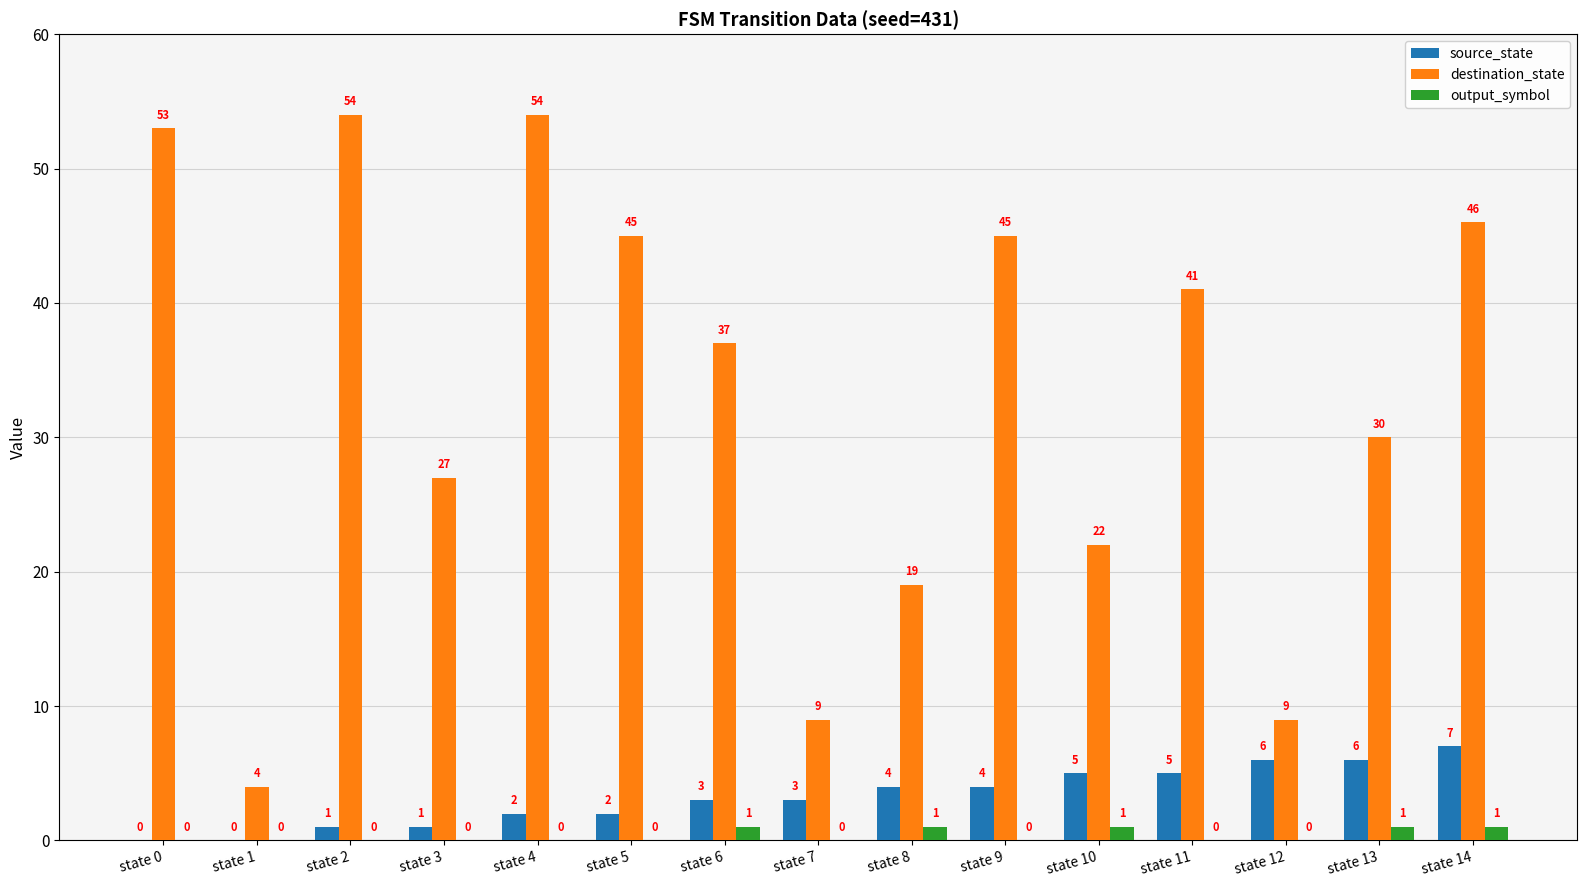

Which series has the widest spread of values?

destination_state